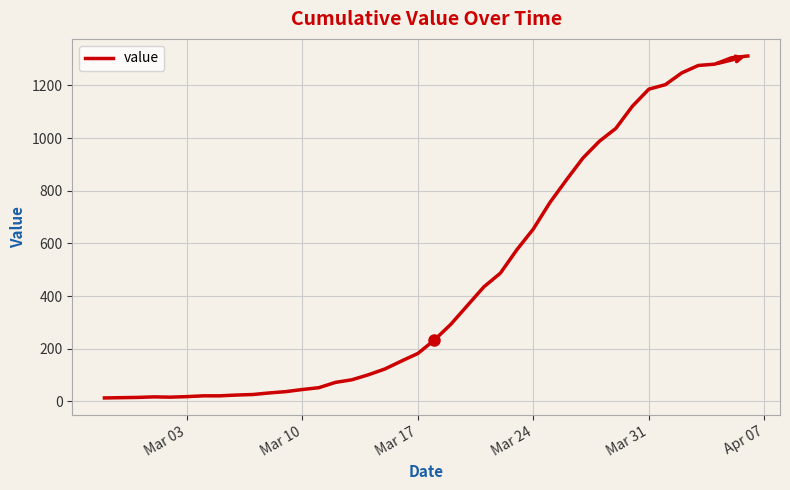

What is the difference between the maximum and minimum values?

1299